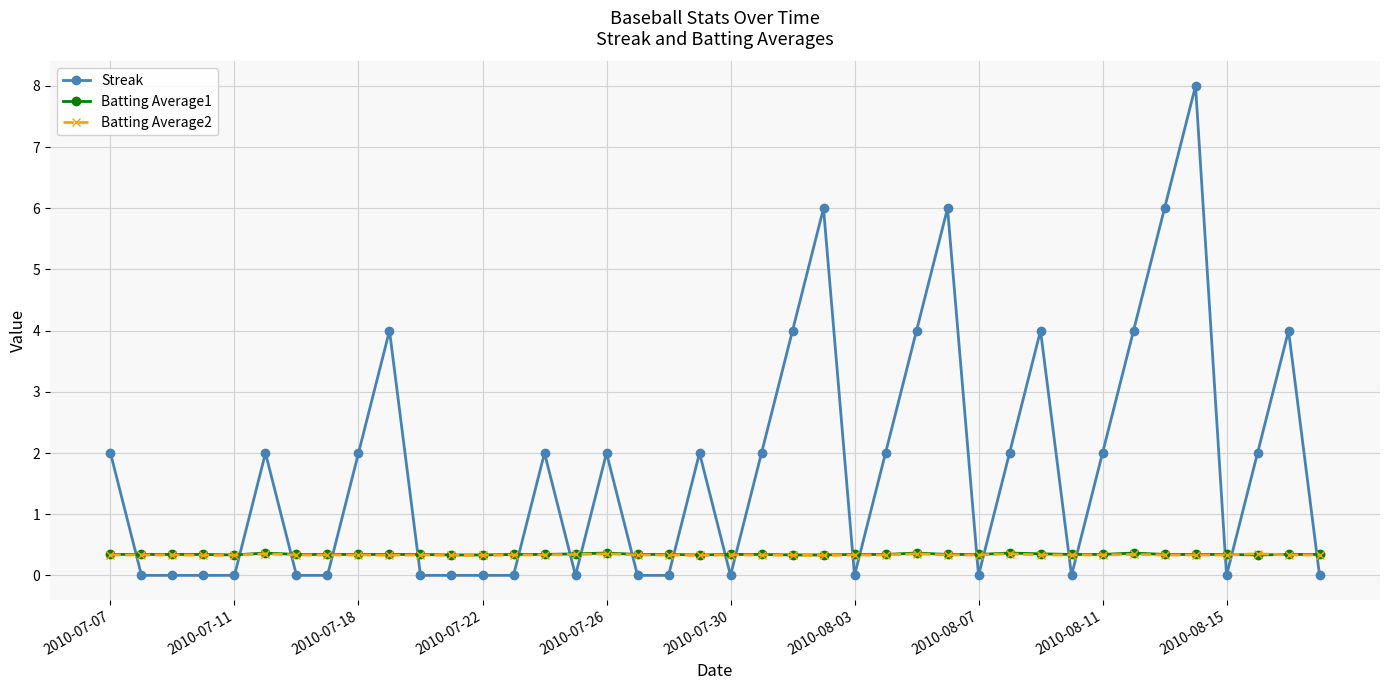

True or false: Batting Average2 has more than 0 interior local peaks.

True